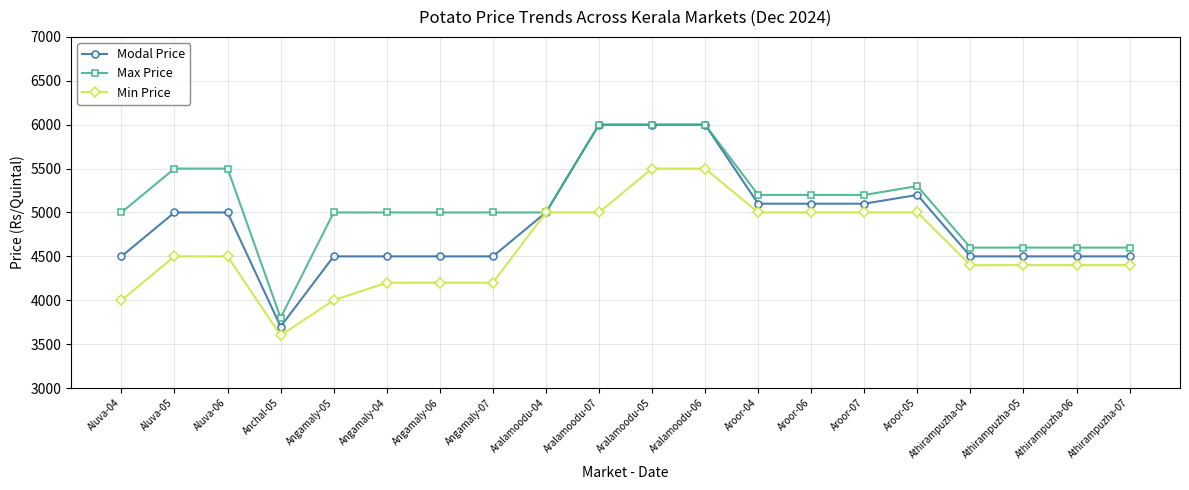

Reading left to right, what are all the values shown in this chart?

Modal Price: 4500	5000	5000	3700	4500	4500	4500	4500	5000	6000	6000	6000	5100	5100	5100	5200	4500	4500	4500	4500
Max Price: 5000	5500	5500	3800	5000	5000	5000	5000	5000	6000	6000	6000	5200	5200	5200	5300	4600	4600	4600	4600
Min Price: 4000	4500	4500	3600	4000	4200	4200	4200	5000	5000	5500	5500	5000	5000	5000	5000	4400	4400	4400	4400